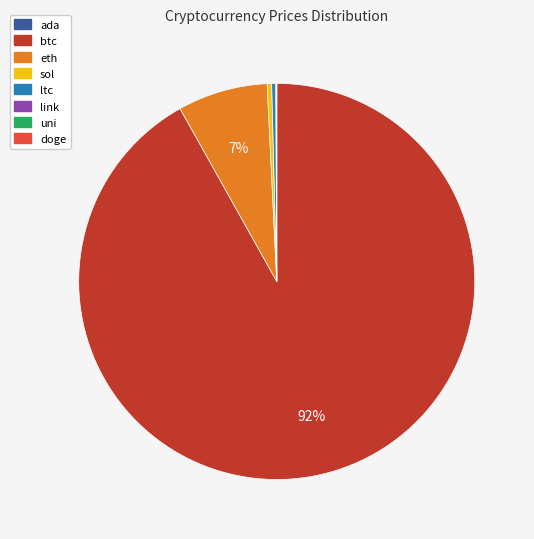

Which slice represents more than half of the pie?

btc